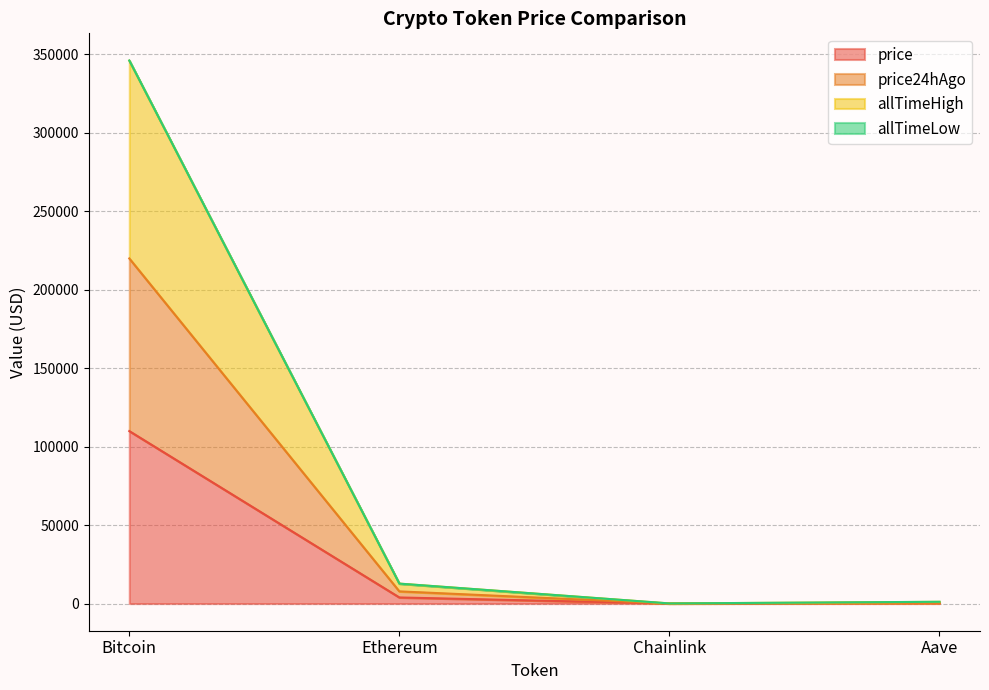

At how many categories does at least one series exceed 292966?

1